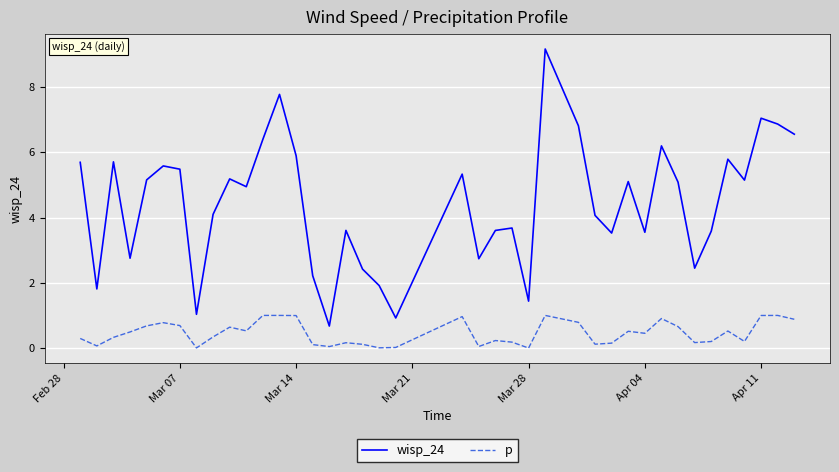

Which series has the widest spread of values?

wisp_24